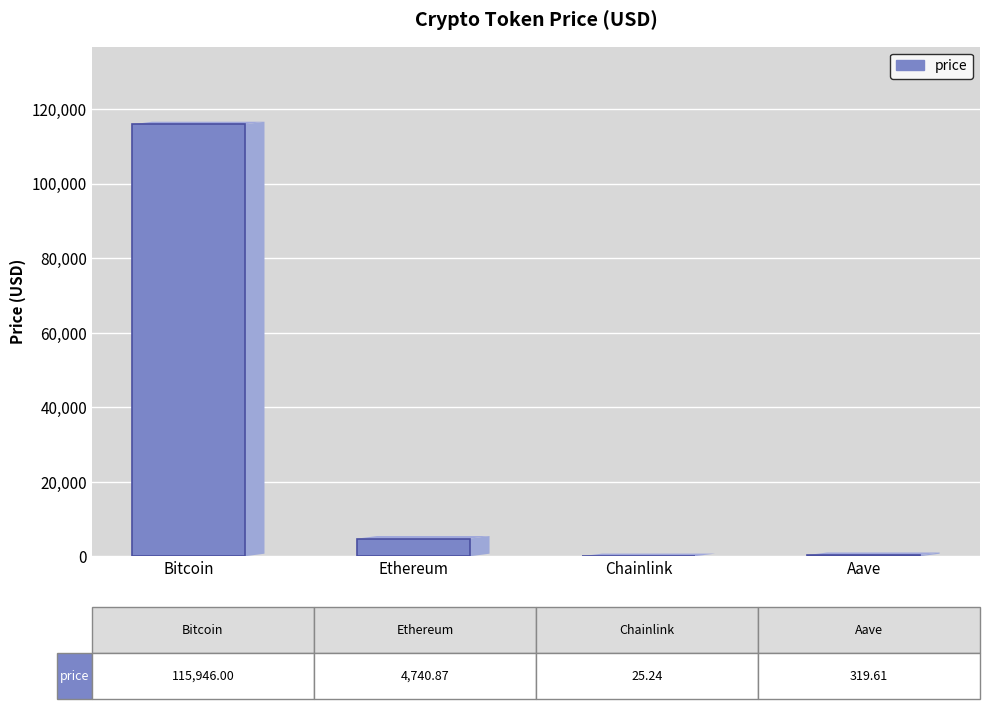

Which has a higher value, Bitcoin or Ethereum?

Bitcoin